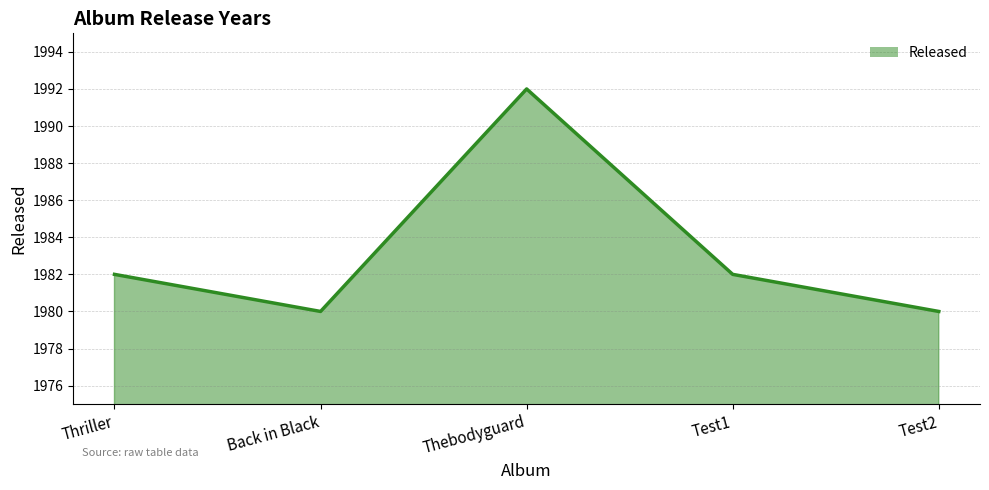

What is the sum of all values?

9916